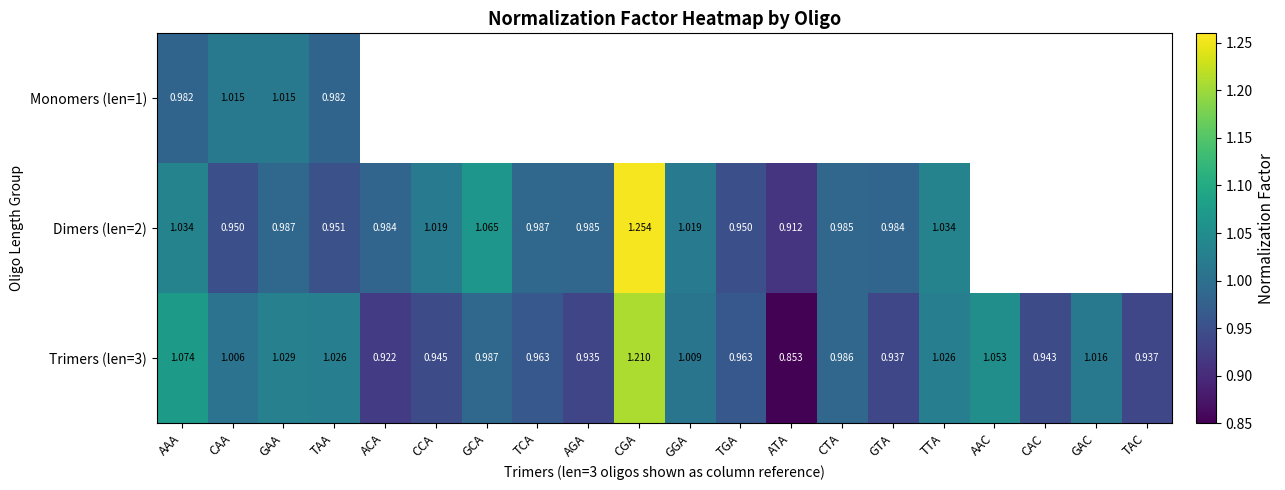

Is it true that Trimers (len=3) equals 1.4 at CAC?

False